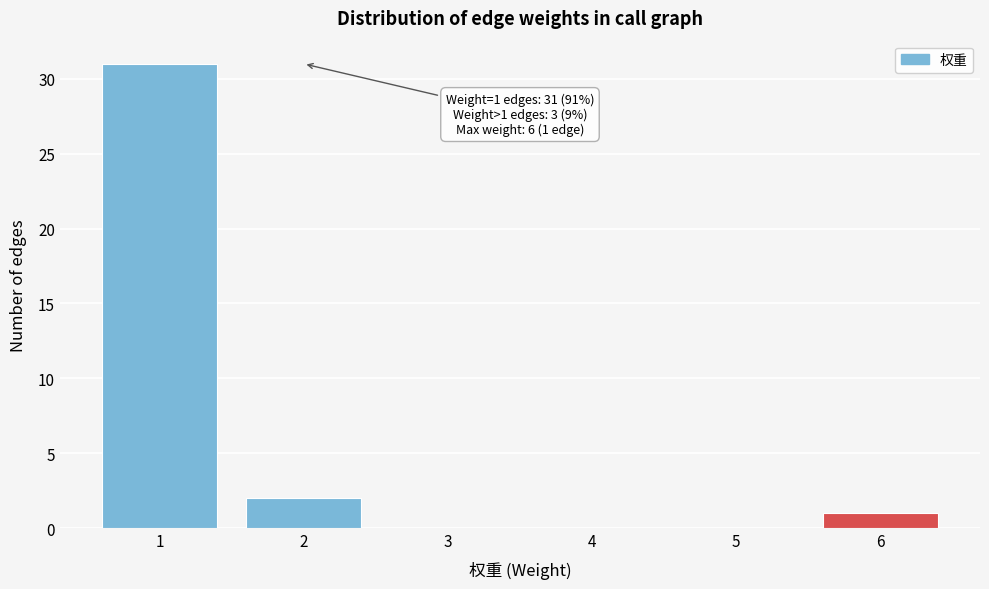

Reading left to right, what are all the values shown in this chart?

1=31	2=2	3=0	4=0	5=0	6=1